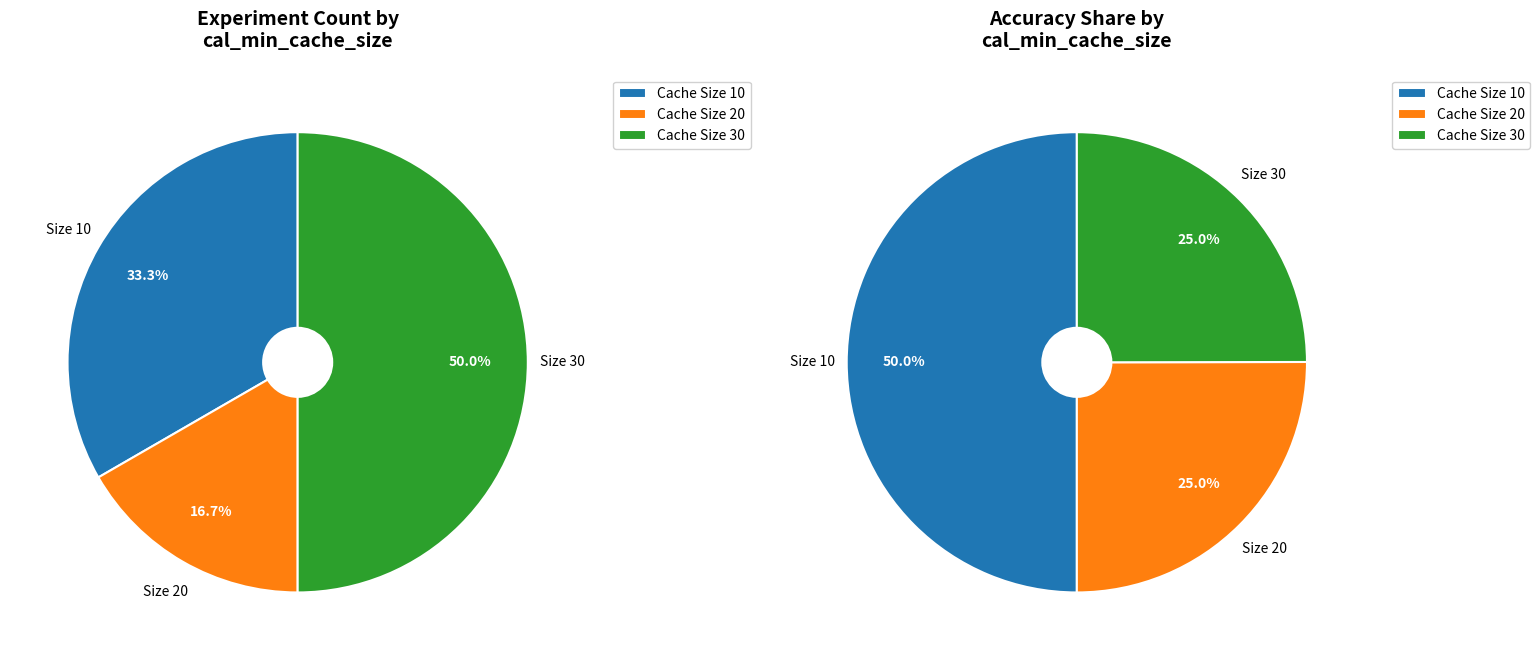

True or false: 10 accounts for 26% of the total.

False